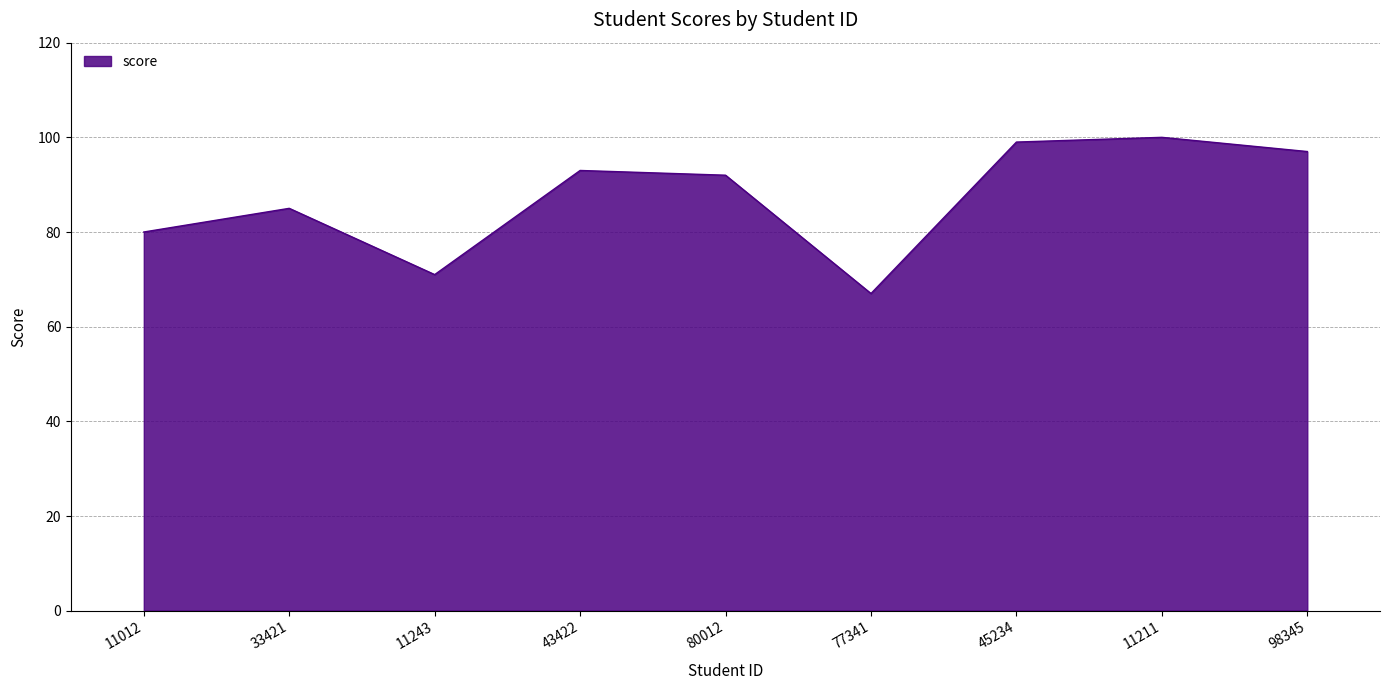

Does the chart display data point markers on the line(s)?

No